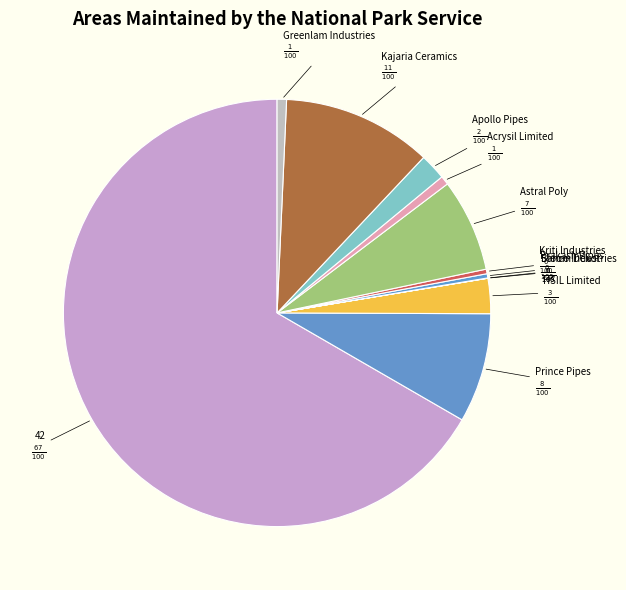

Approximately how many times larger is the value at Kriti Industries compared to Greenlam Industries?

0.5